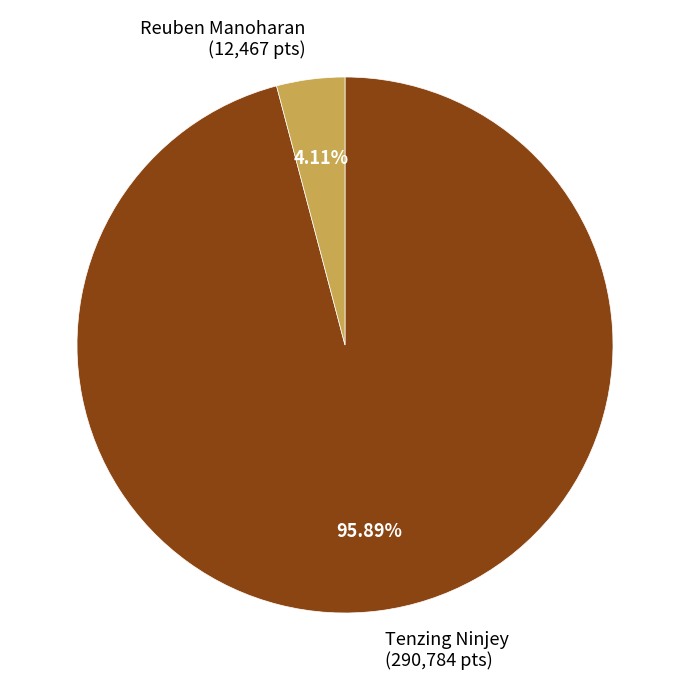

How many segments does this pie chart have?

2